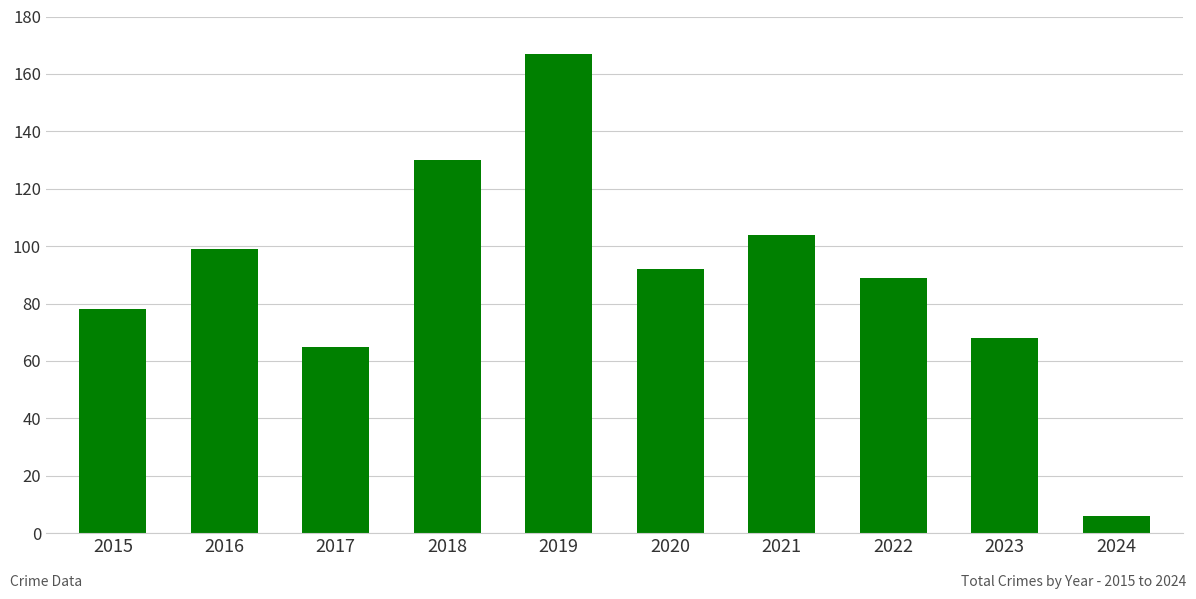

What is the sum of all values?

898